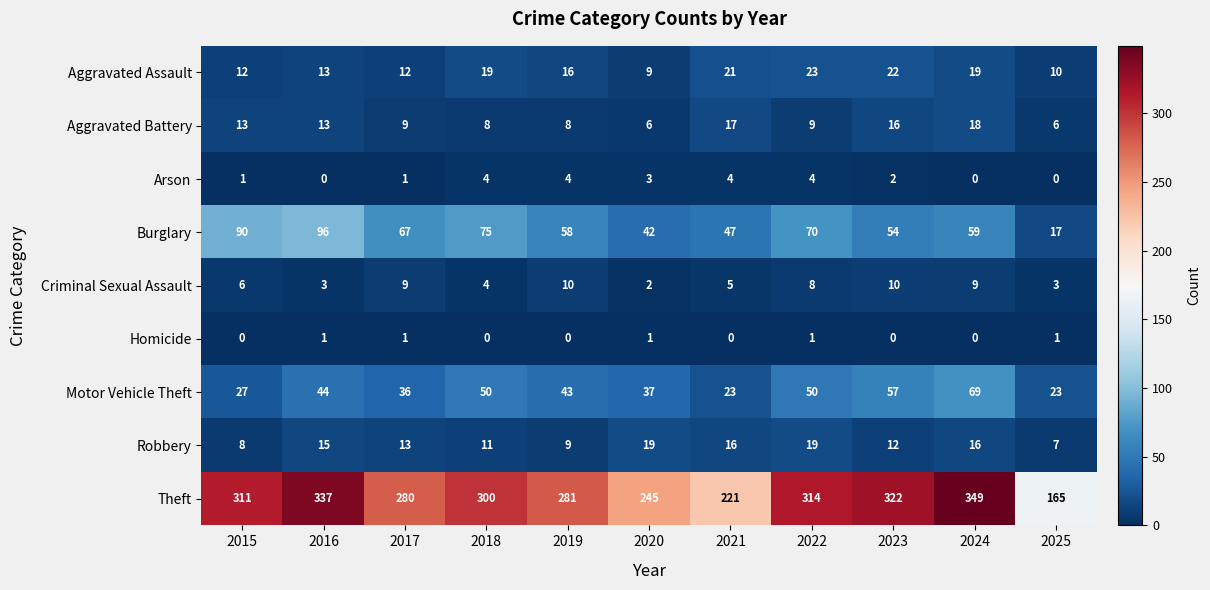

Count the number of data series in this chart.

9